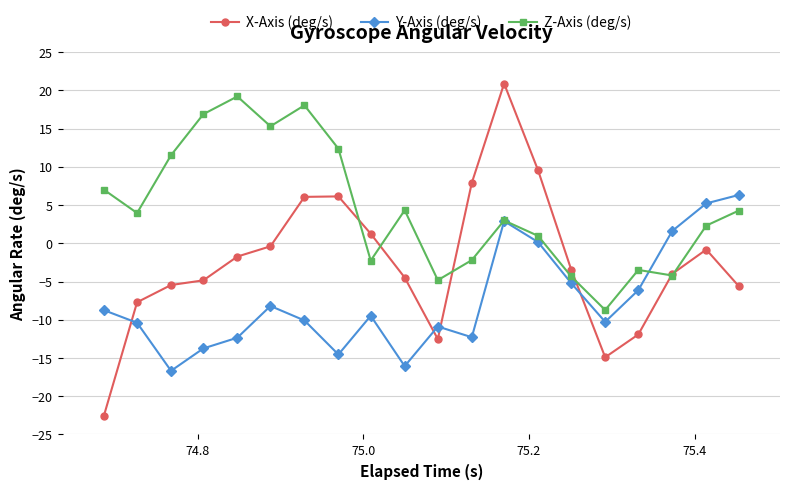

Which series has the largest range (max minus min)?

X-Axis (deg/s)